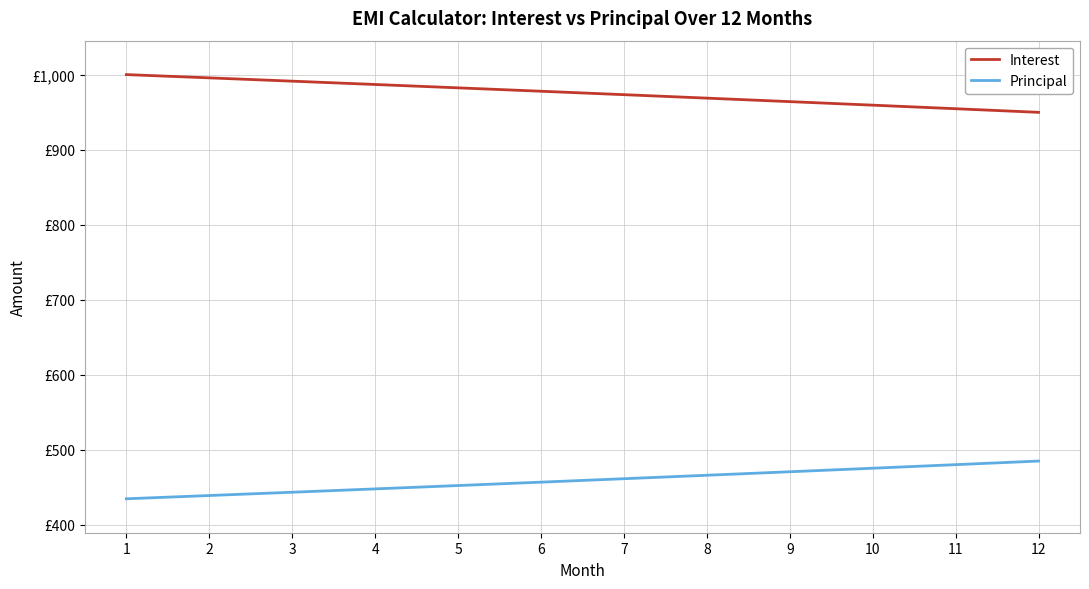

What are all the series names shown in the legend?

Interest, Principal